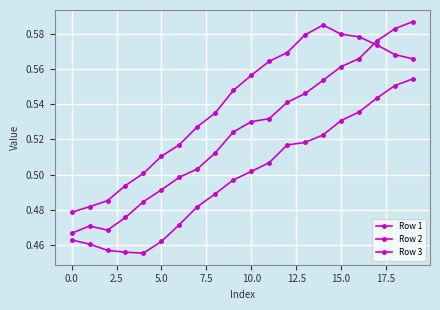

Does the chart have visible grid lines?

Yes